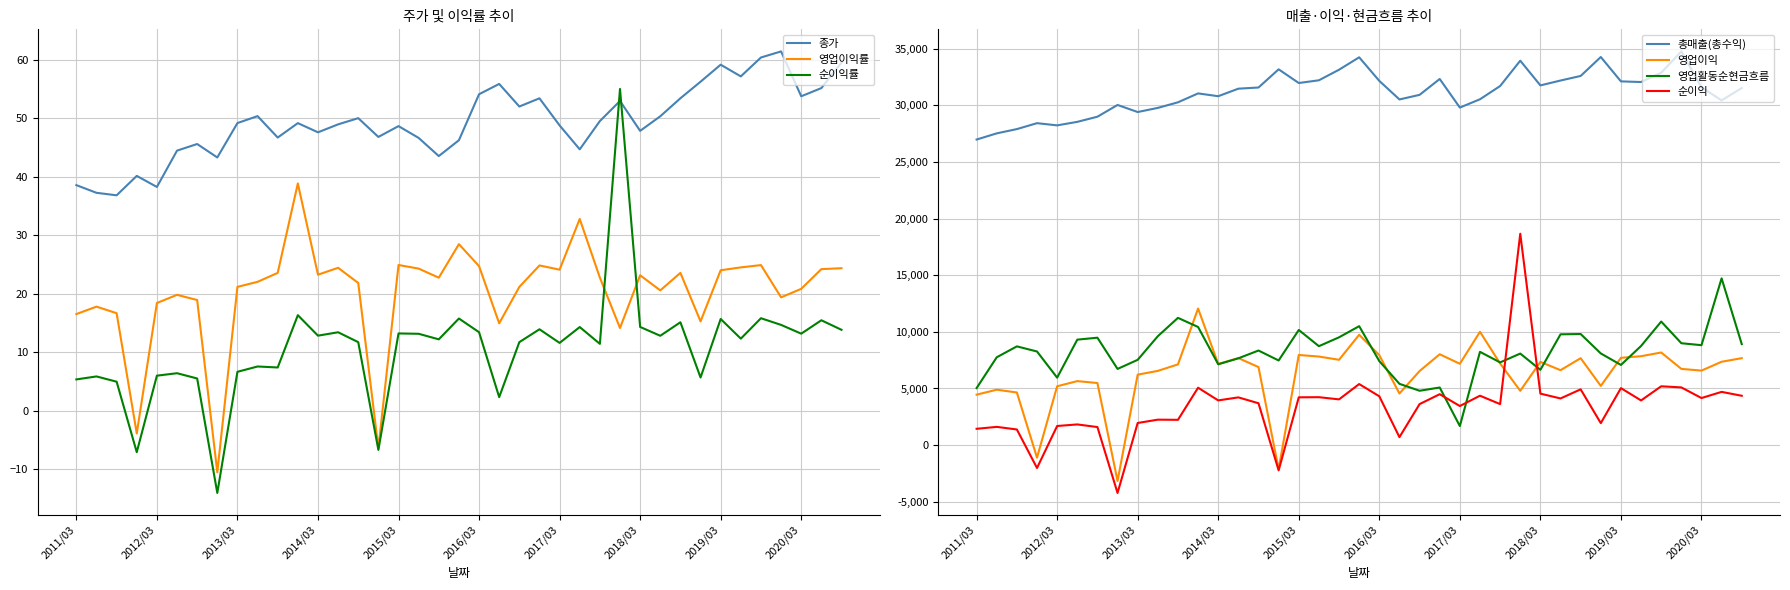

Which series changed the most between 2012/06 and 2020/03?

종가